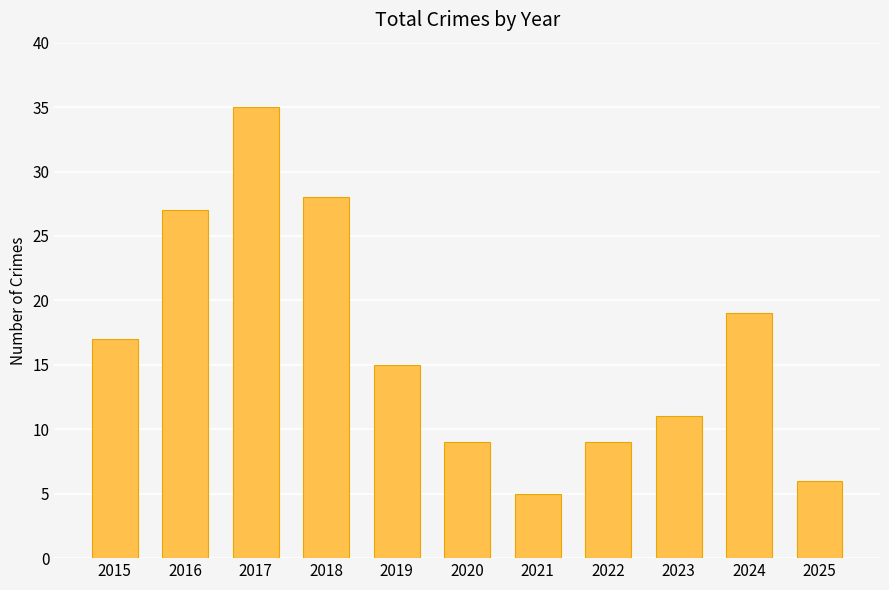

Where is the data nearest to the value 20?

2024